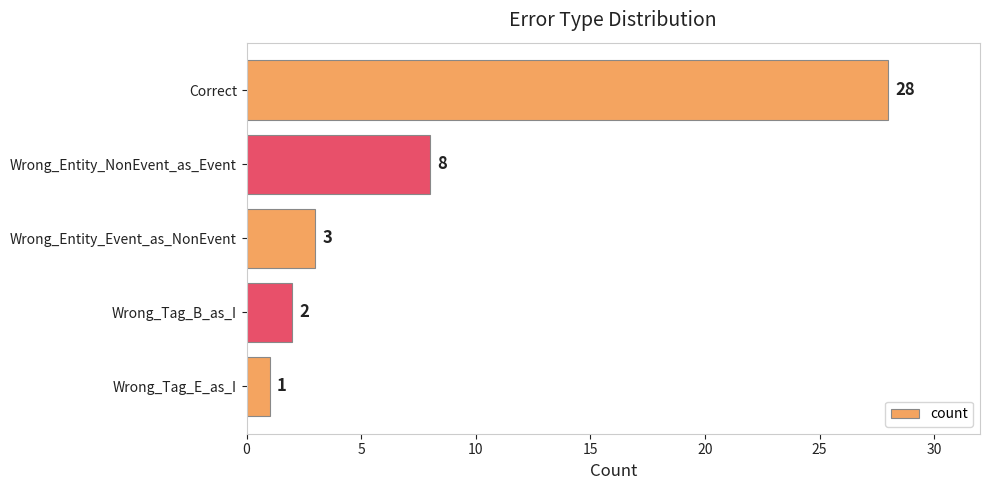

At which label is the value closest to 14?

Wrong_Entity_NonEvent_as_Event